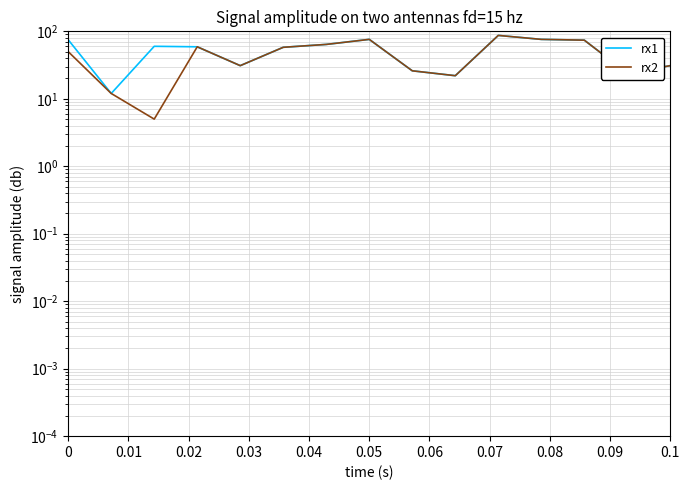

How many lines are shown in the chart?

2